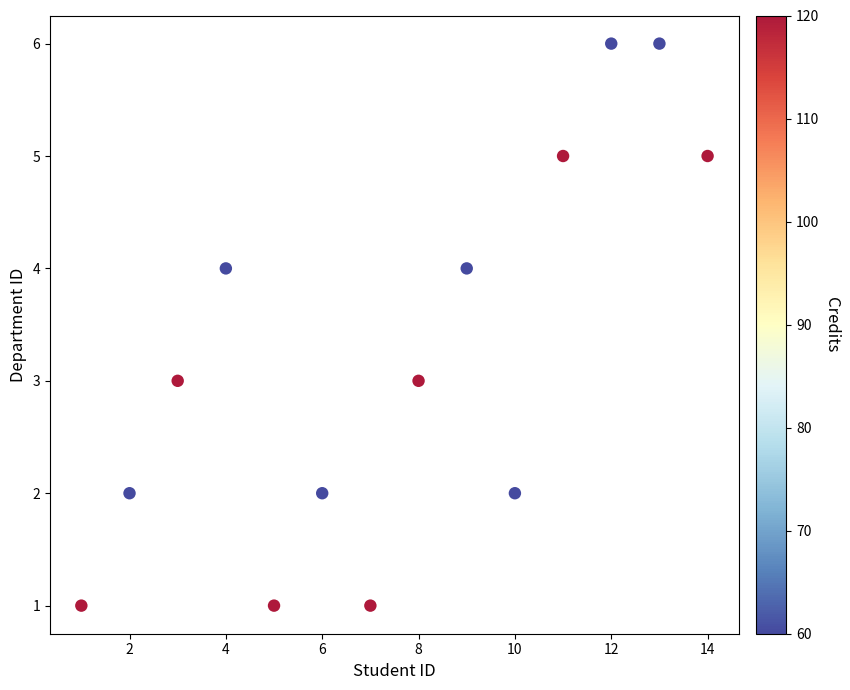

What is the range of Y values (max minus min)?

5